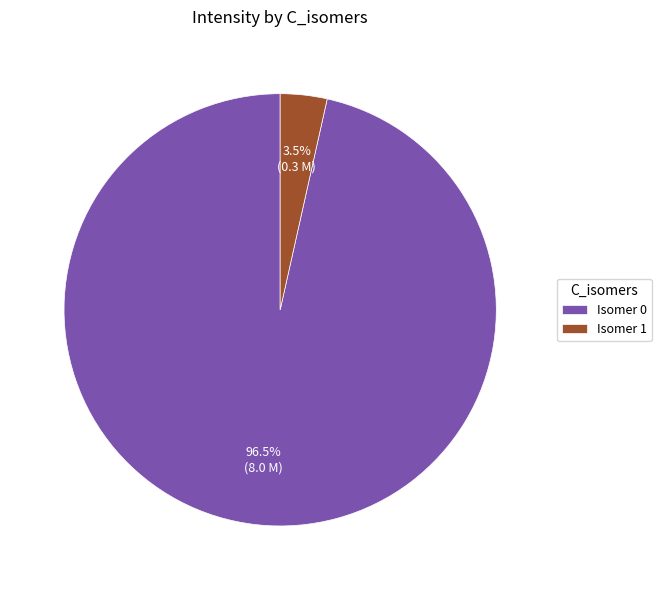

Rank the categories by value from highest to lowest.

Isomer 0, Isomer 1